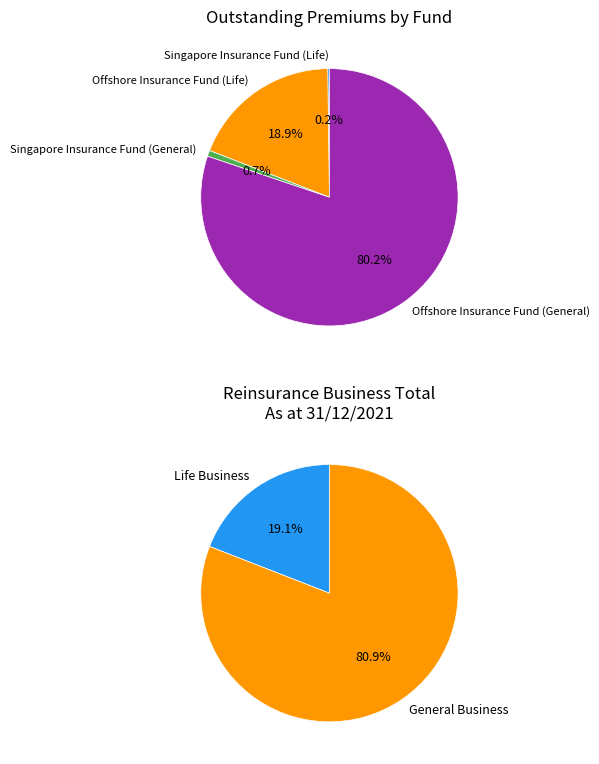

Which category accounts for the majority?

Offshore Insurance Fund (General)